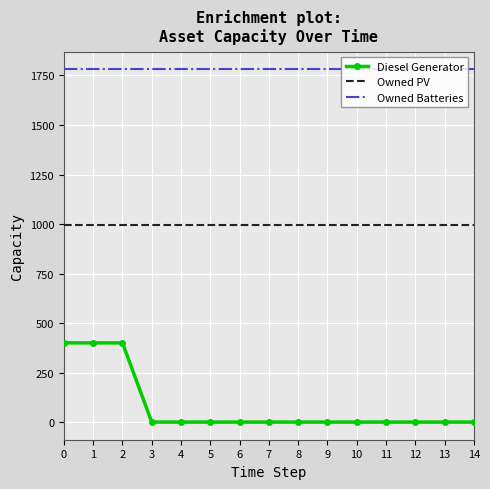

What is the total value across all series at 13?

2774